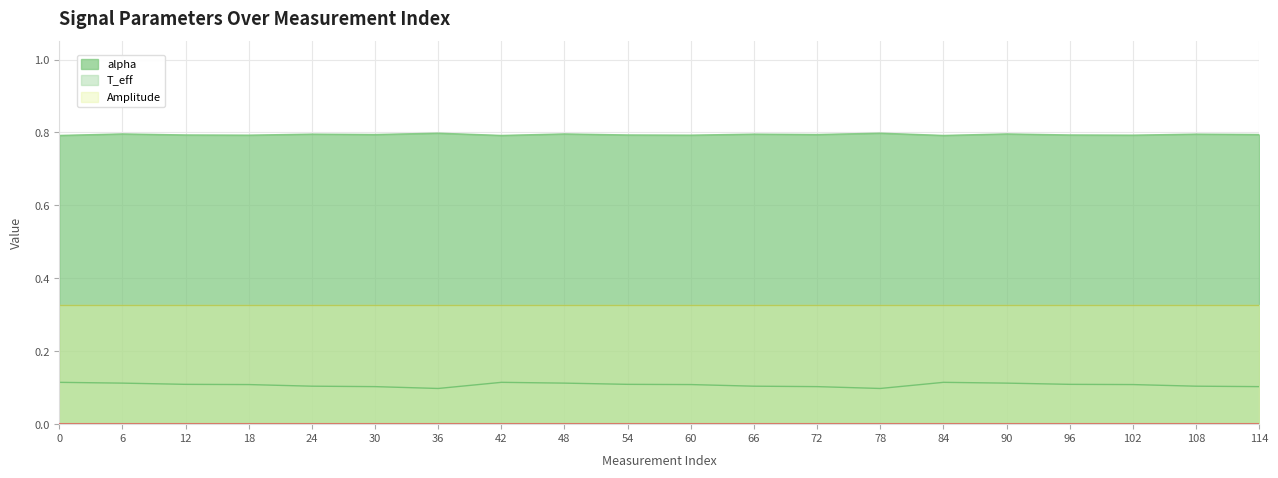

True or false: alpha and T_eff cross at least once.

False